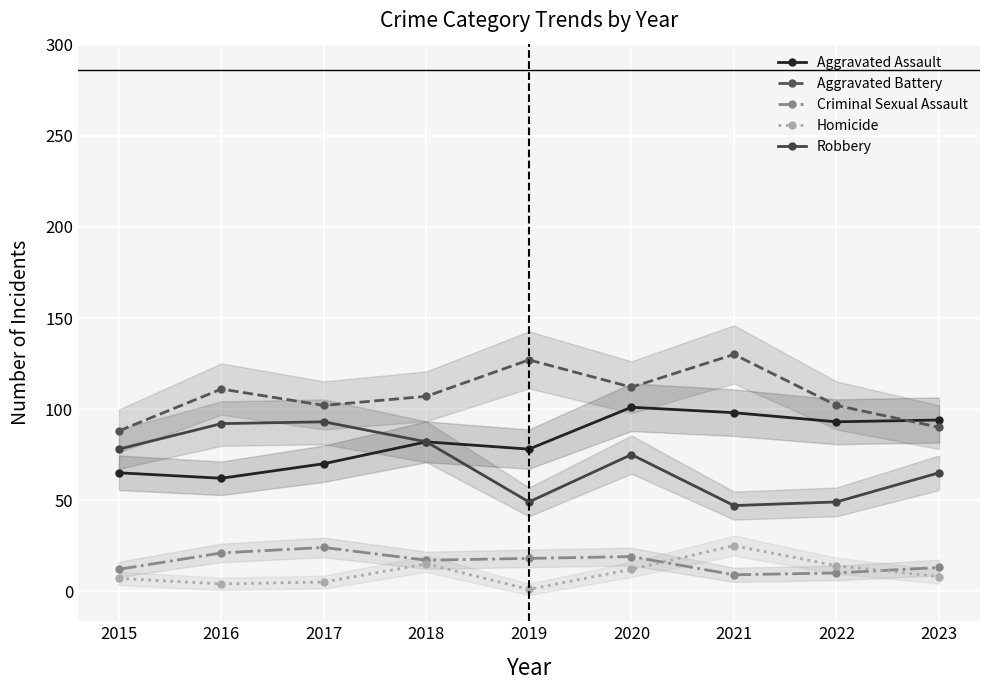

At which label is Aggravated Battery closest to 109?

2016